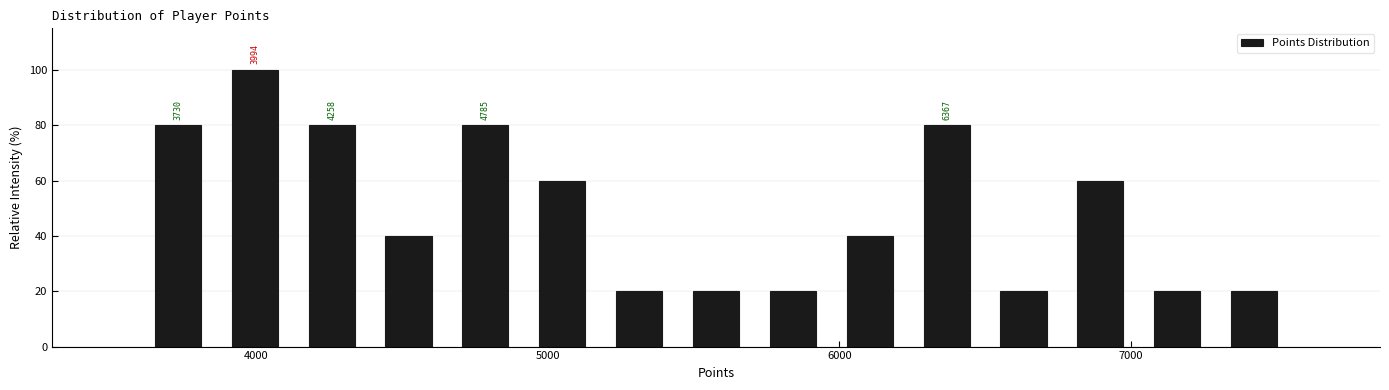

Read against the x-axis, roughly where is the centre of the tallest bar?

4000